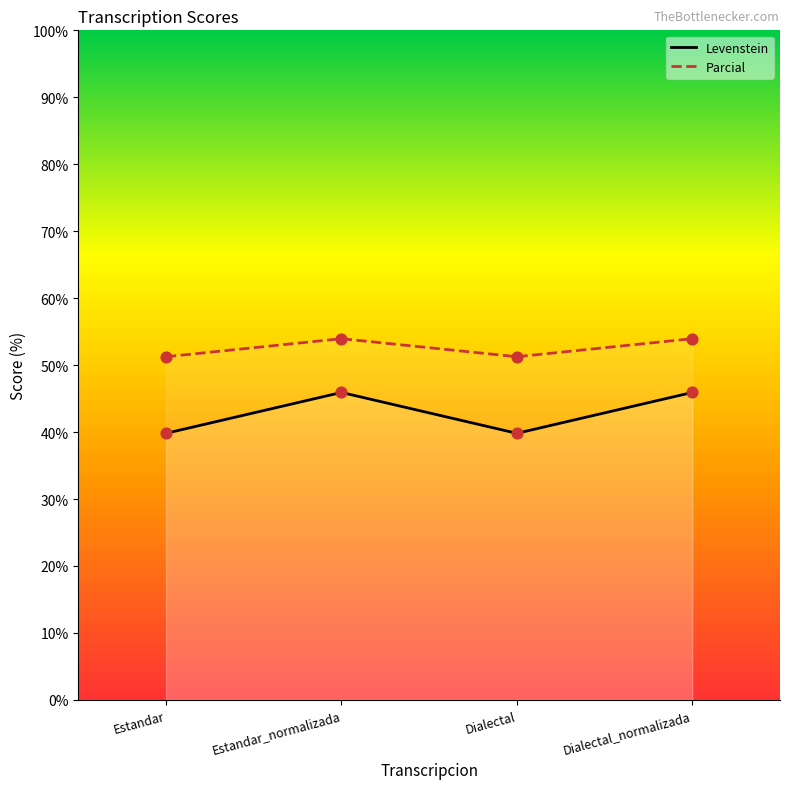

What is the total value across all series at Estandar_normalizada?

99.9